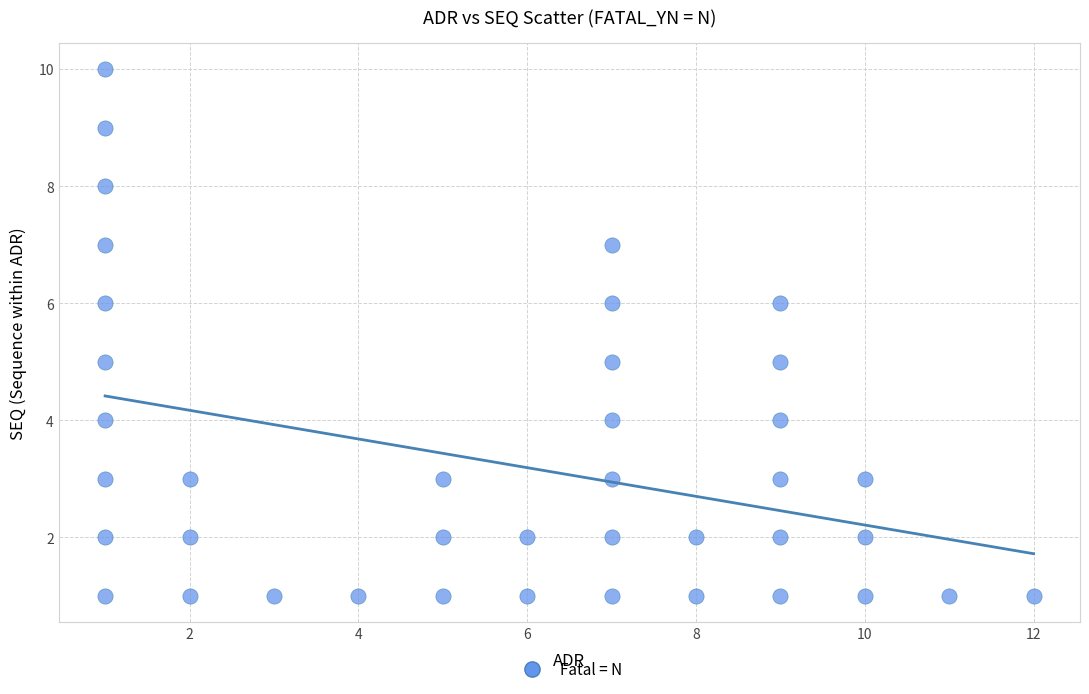

What is the range of X values (max minus min)?

11